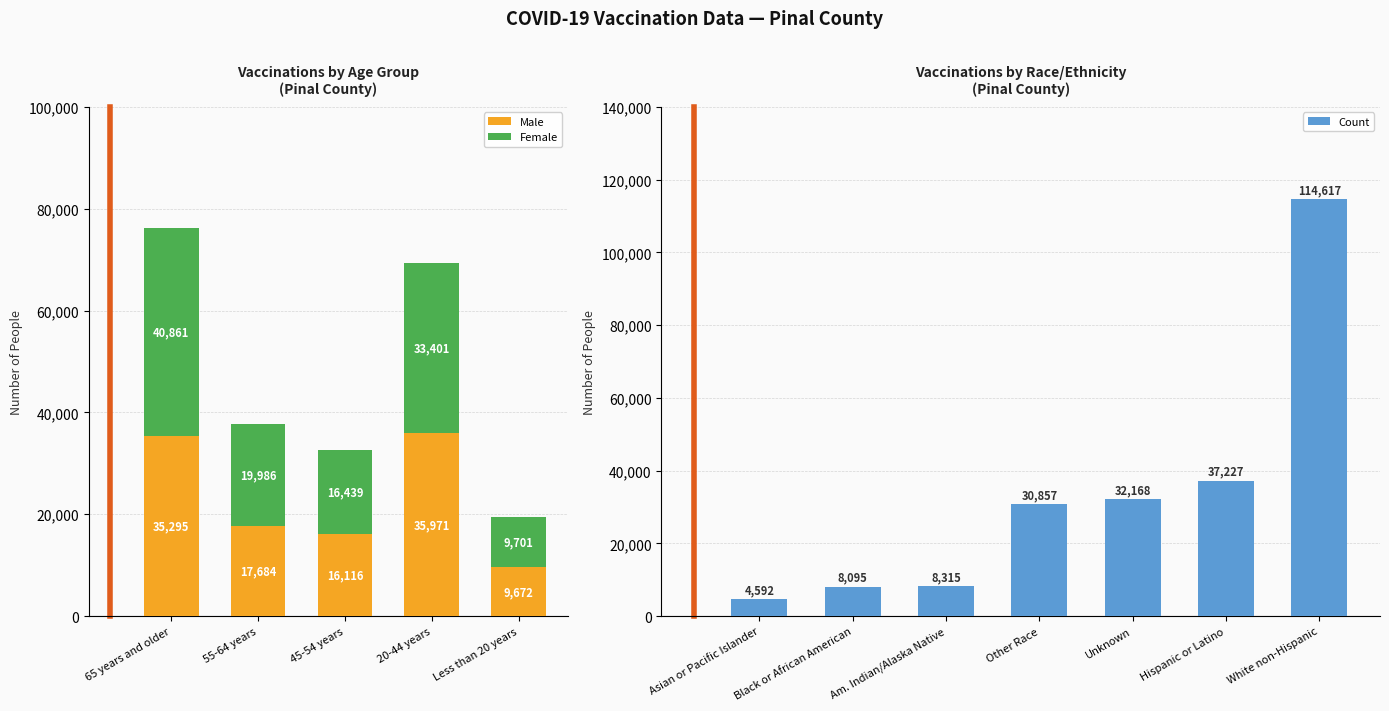

List the series in order of their overall mean, lowest first.

Male, Female